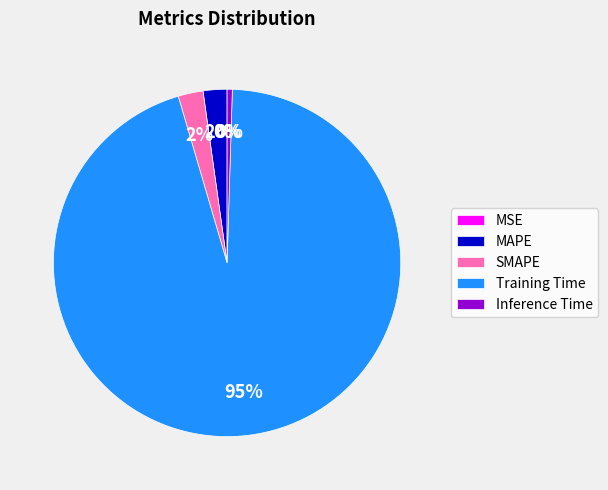

To the nearest percent, what percentage of the pie is SMAPE?

2%